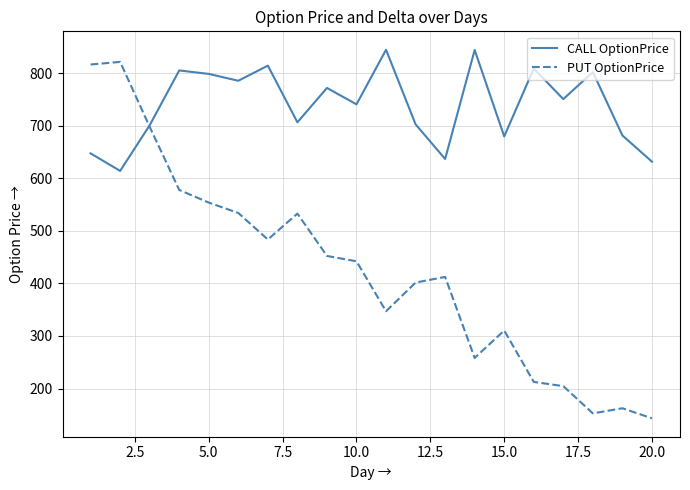

What is the maximum value shown in the chart?

844.4